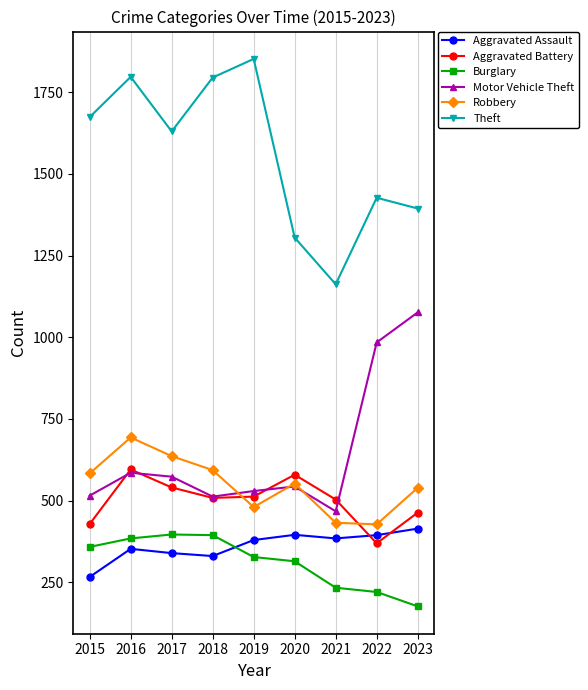

Is this an area chart (filled region under the line)?

No